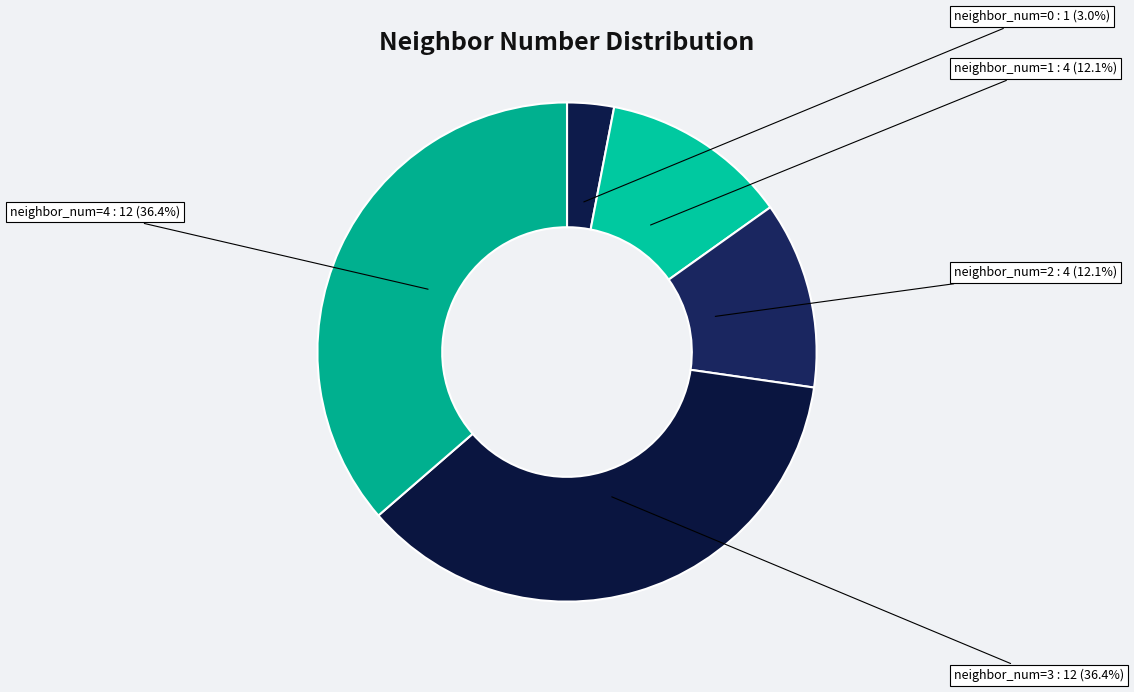

What percentage is NOT represented by neighbor_num=3?

63.6%